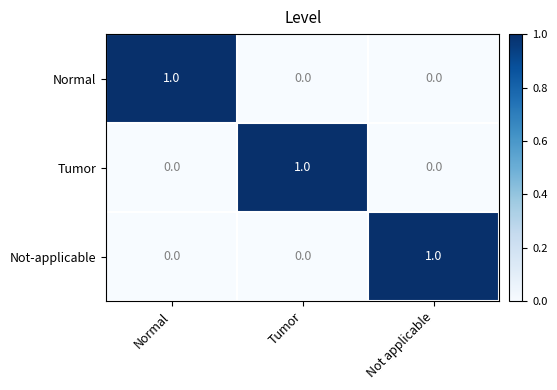

What is the total value across all series at Tumor?

1